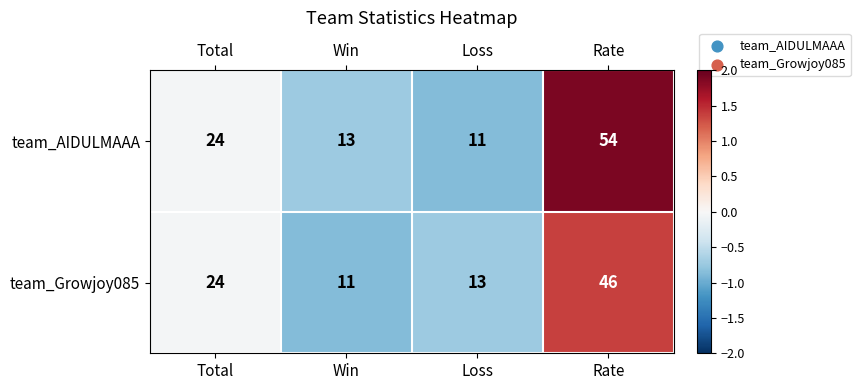

Reading left to right, transcribe all the data shown in this chart.

team_AIDULMAAA: 24	13	11	54
team_Growjoy085: 24	11	13	46